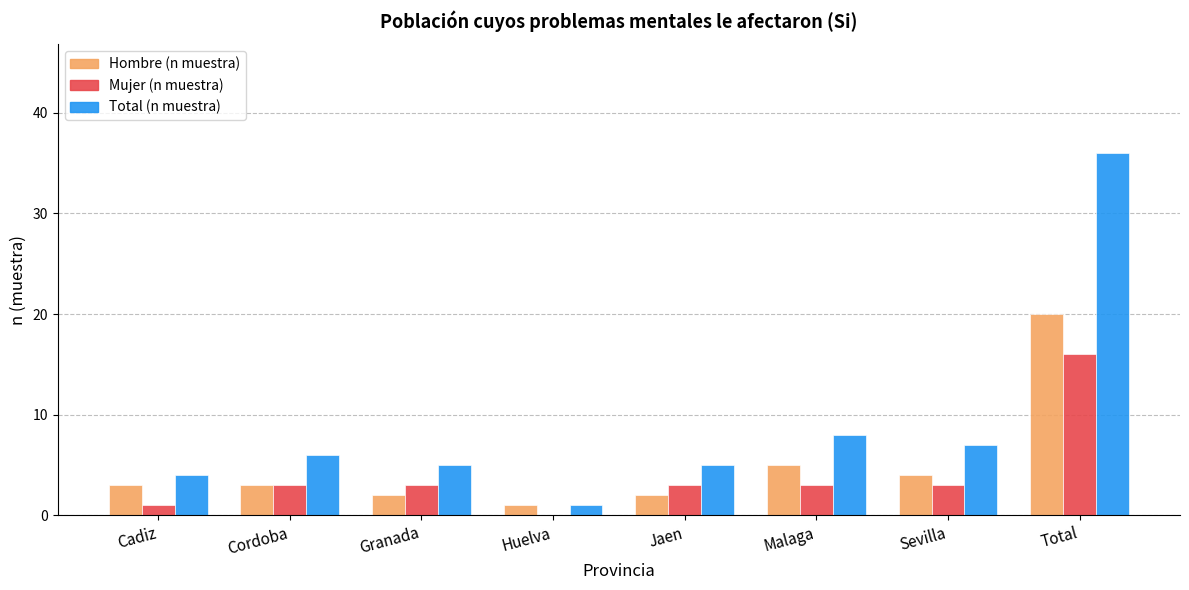

What is the sum of all Hombre (n muestra) values?

40